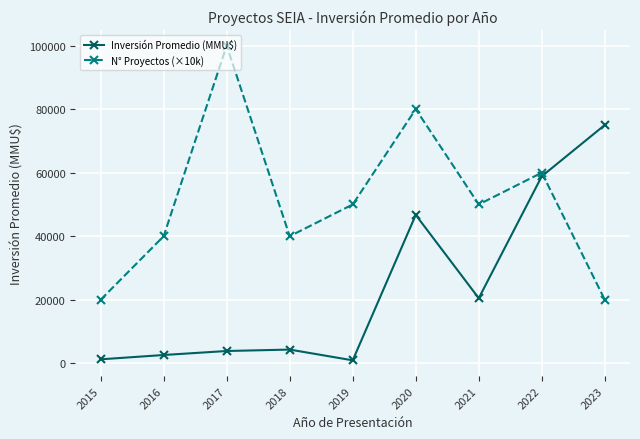

After their last crossing, which series has the higher values: N° Proyectos (×10k) or Inversión Promedio (MMU$)?

Inversión Promedio (MMU$)